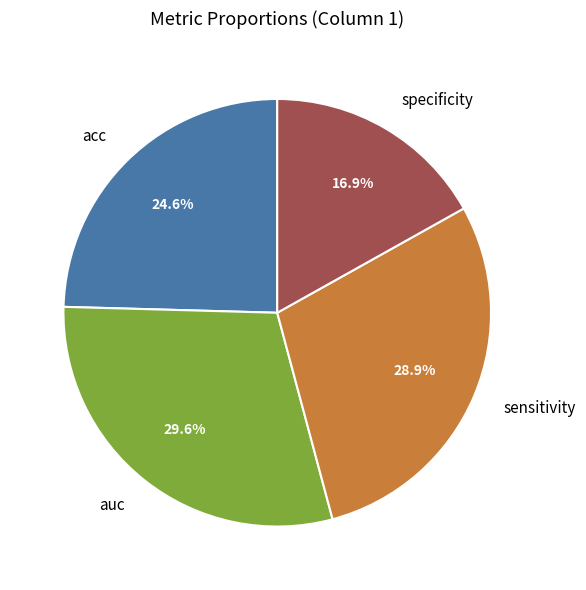

Which category has the smallest portion of the pie?

specificity